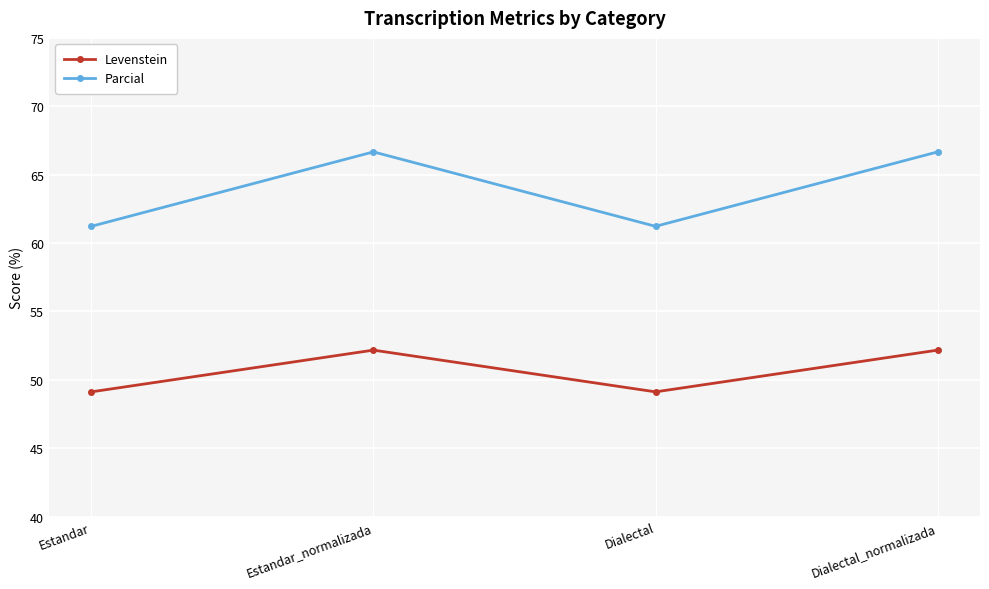

What is the average value of the Parcial series?

63.9